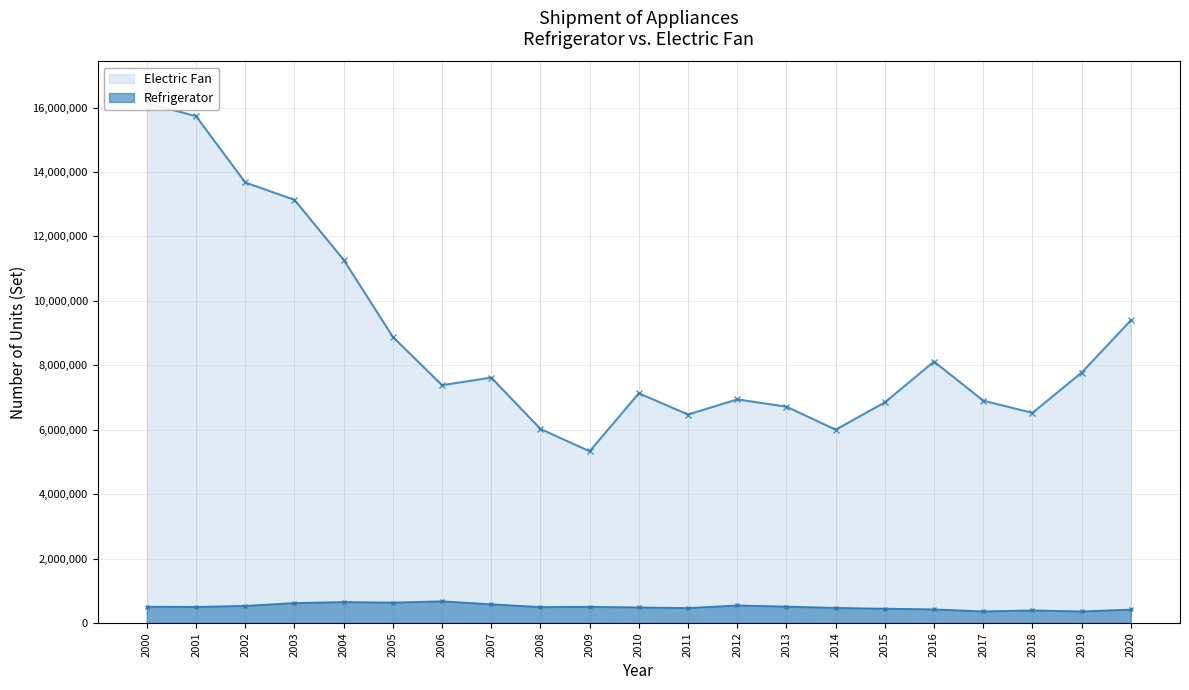

What is the minimum value shown in the chart?

360315